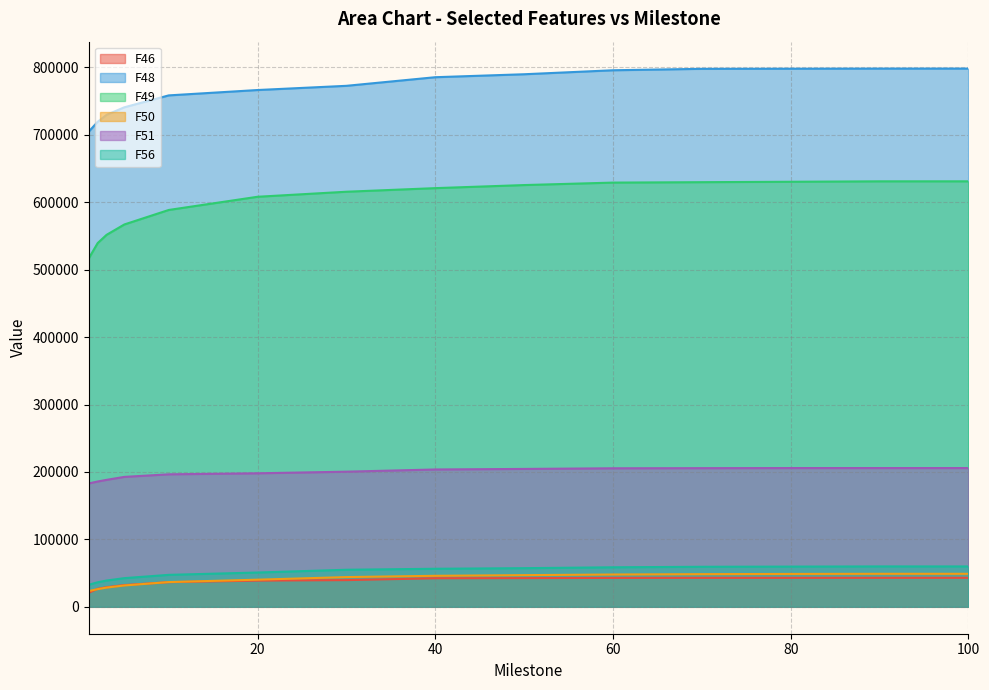

Which category has the highest value across all series?

100